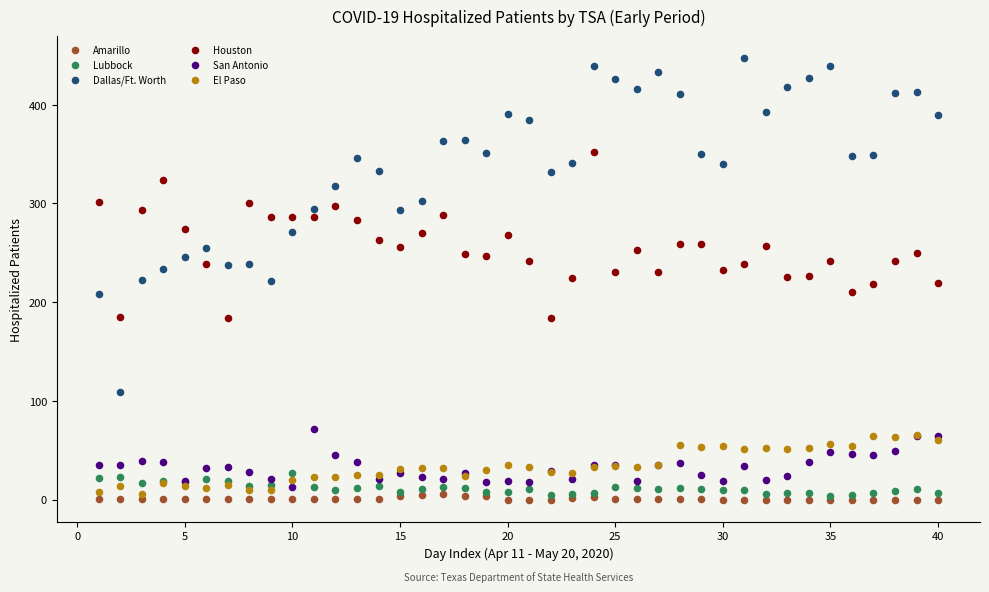

What are all the series names shown in the legend?

Amarillo, Lubbock, Dallas/Ft. Worth, Houston, San Antonio, El Paso